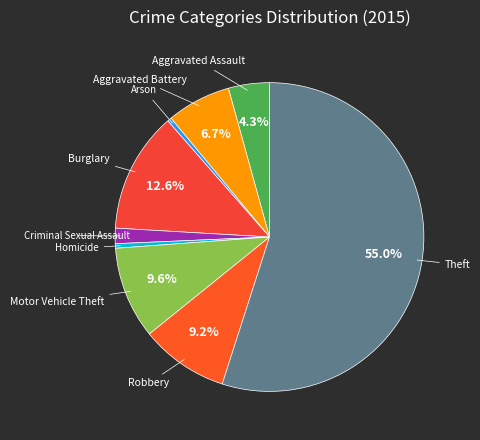

To the nearest percent, what is the combined percentage of Homicide and Motor Vehicle Theft?

10%